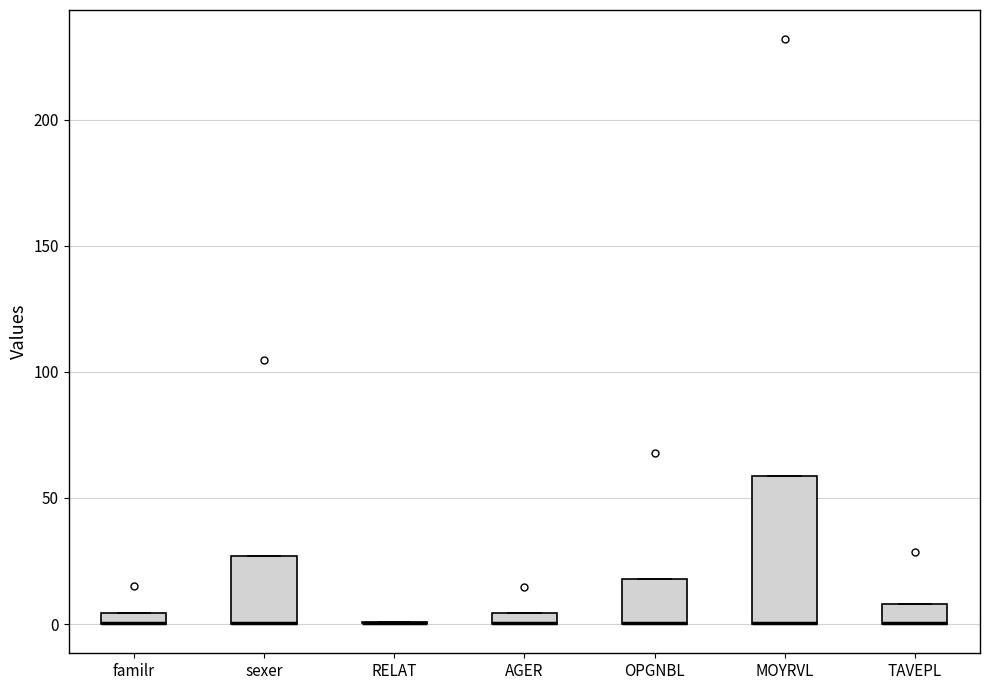

Where is the lower edge of the box for OPGNBL on the y-axis? The values are not printed on the chart, so give them approximately, as read against the axis.

0